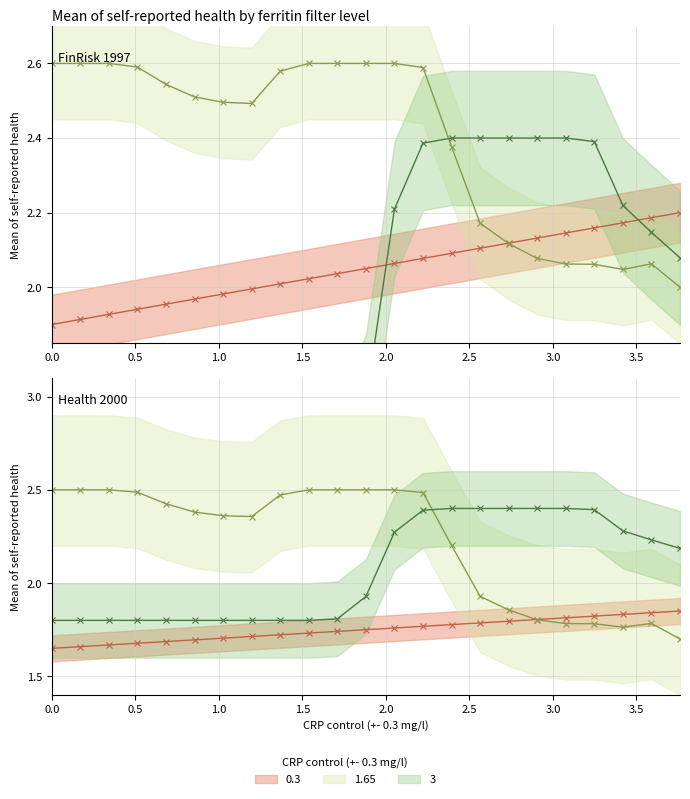

The Y1 series shows 0.6 at 2.5641. True or false?

False